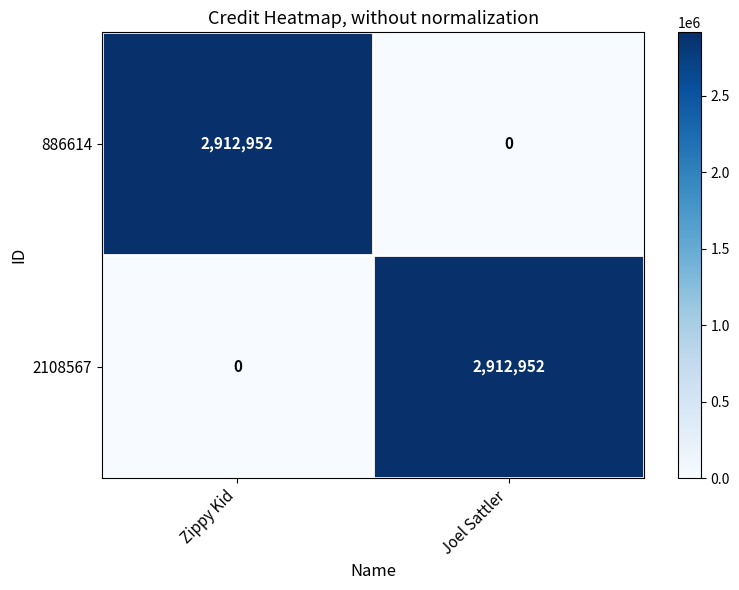

What is the average value of the 886614 series?

1456476